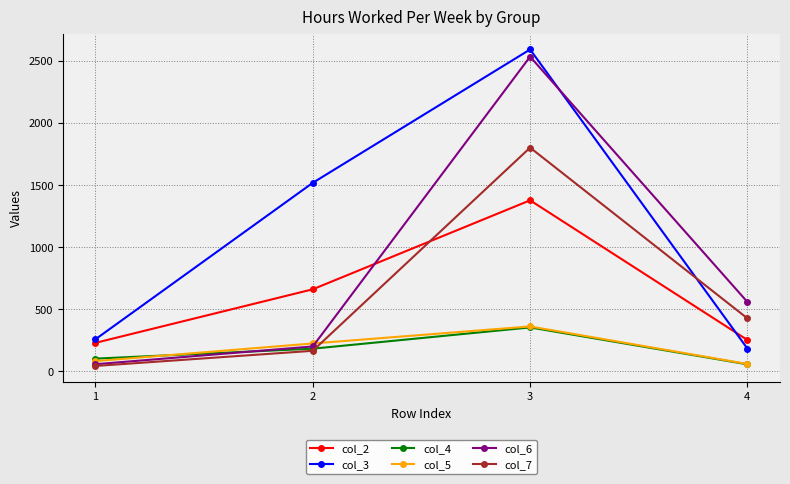

True or false: col_7 and col_3 cross at least once.

True